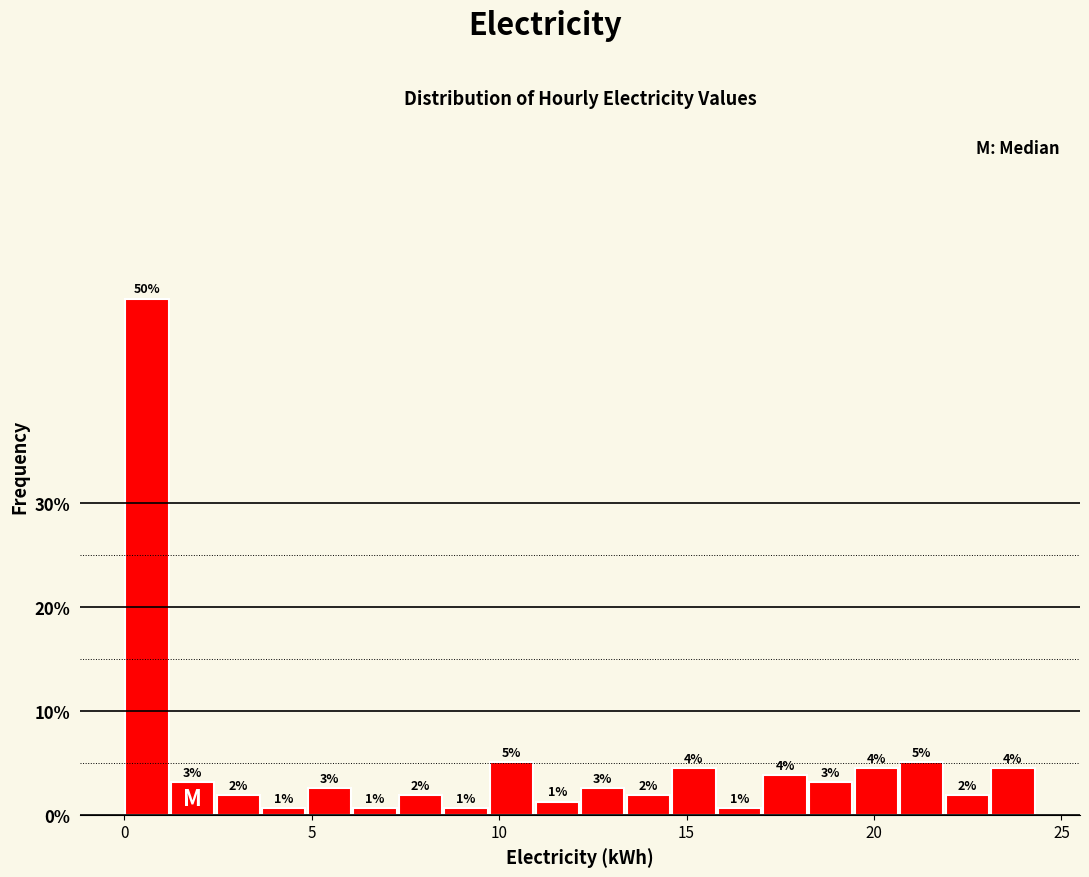

Around what value on the x-axis is the tallest bar? Give the approximate position of its centre, as read against the axis.

0.5